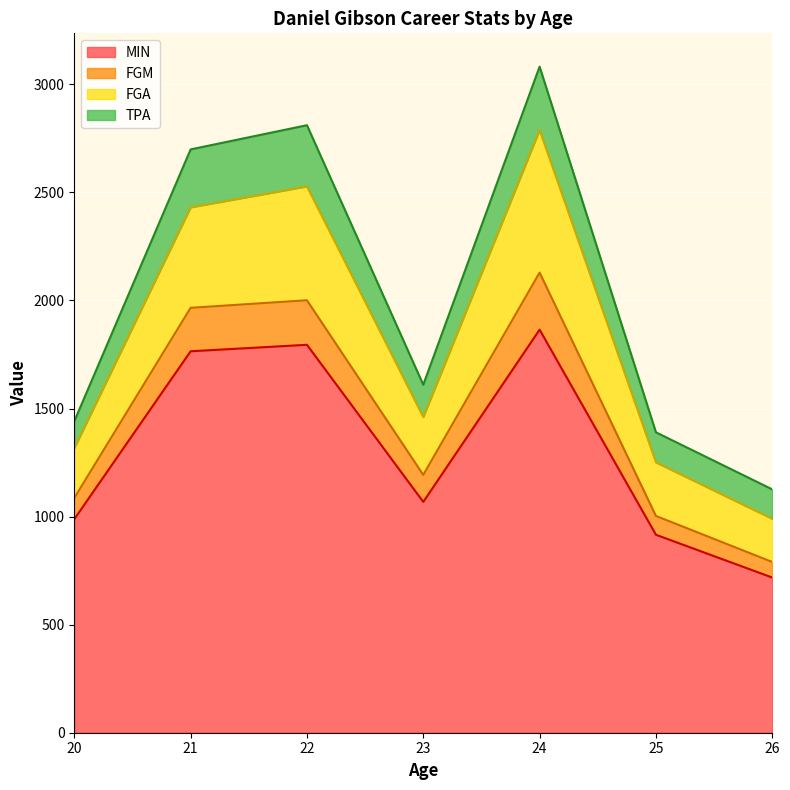

What is the highest value of the MIN series?

1865